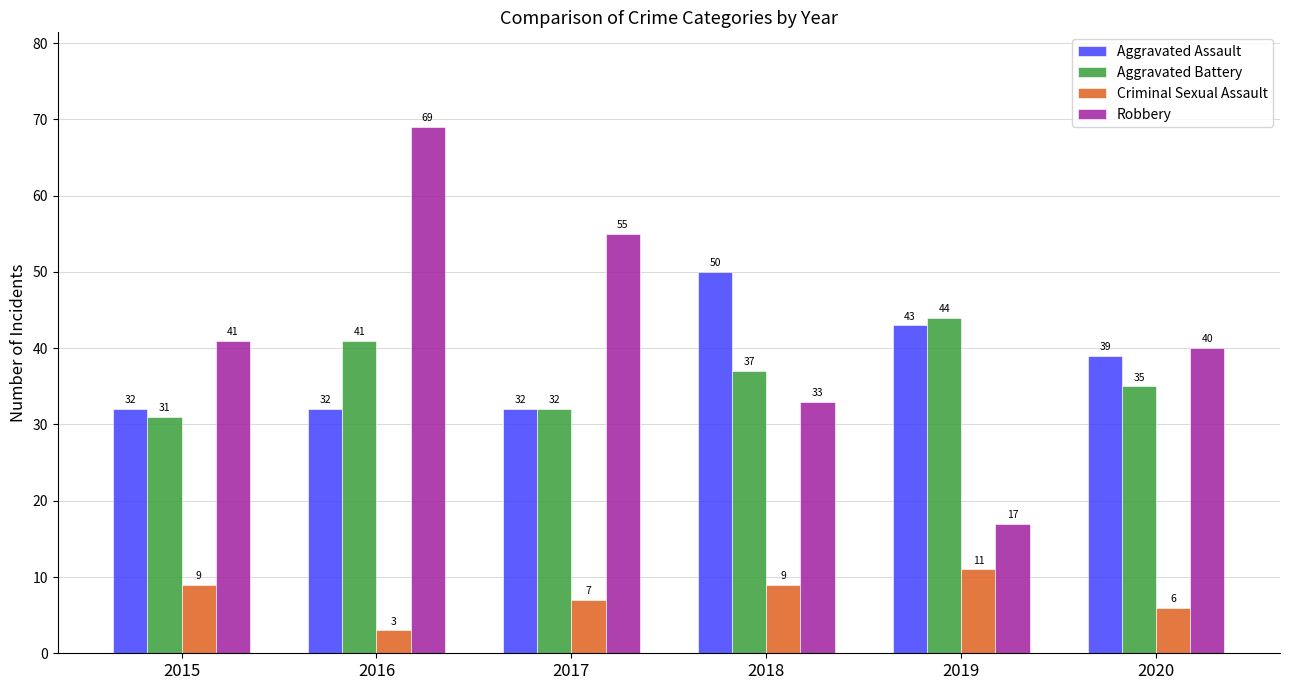

Read the Aggravated Battery value at 2020, to the nearest 10.

40